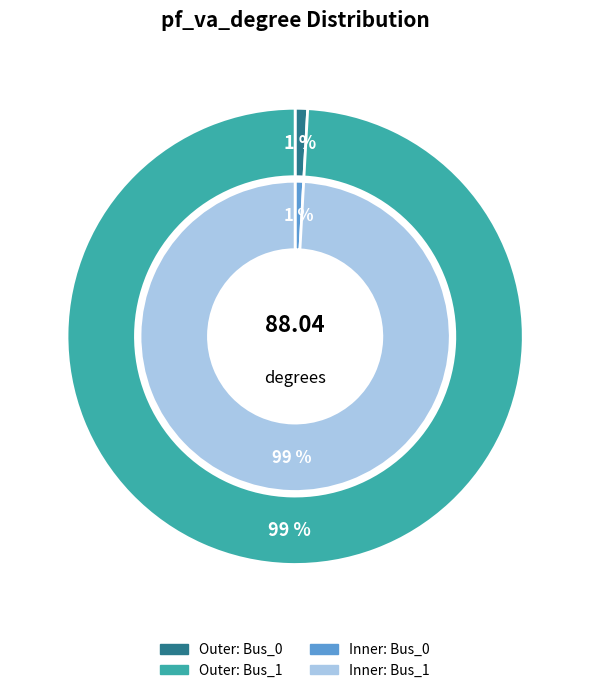

Count the number of slices in the pie.

2